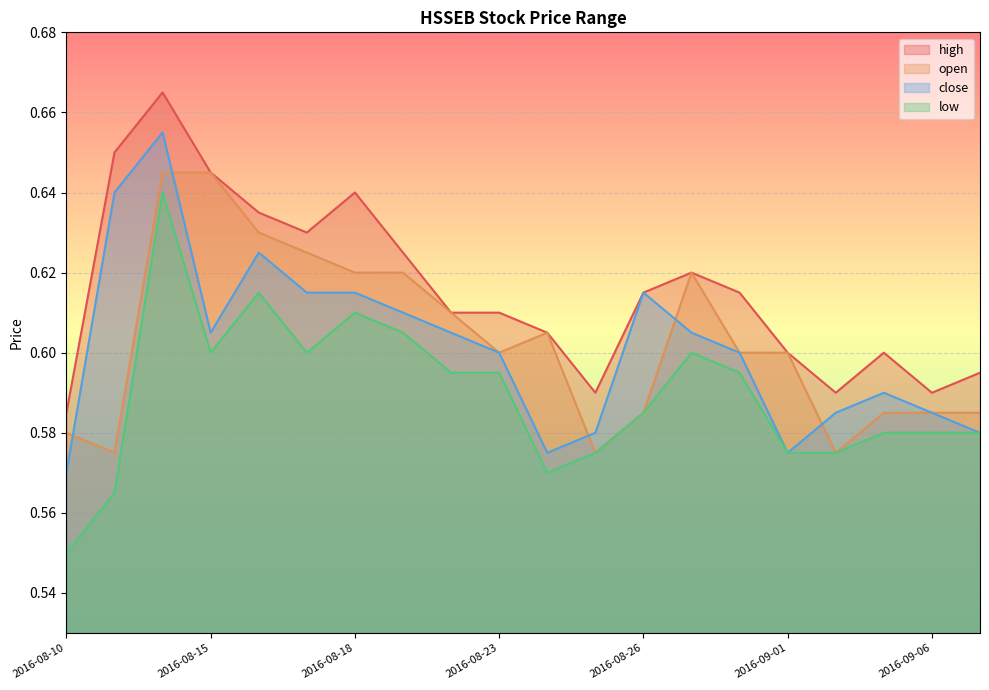

How many lines are shown in the chart?

4